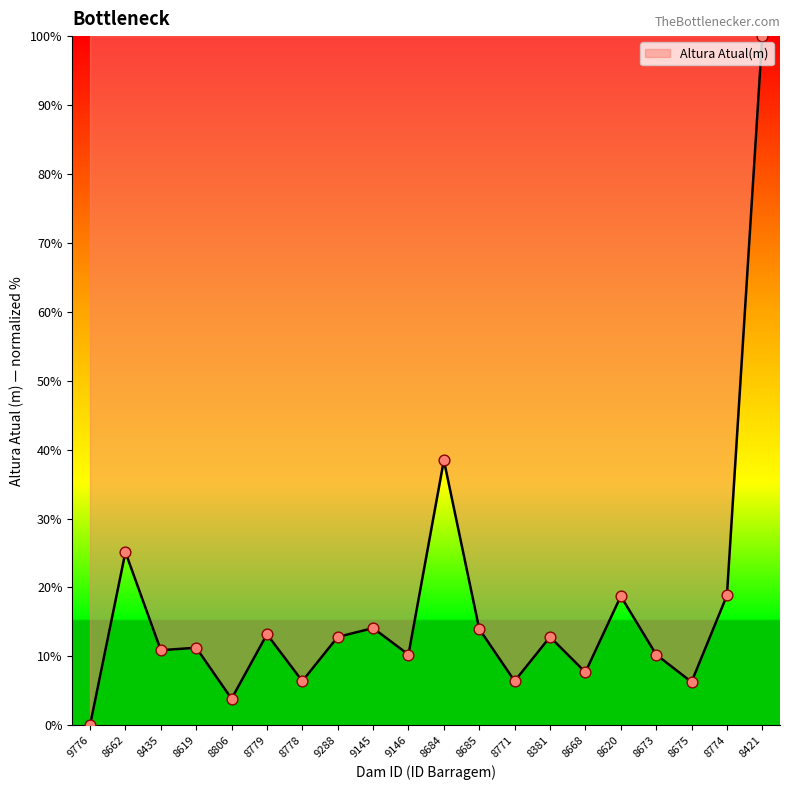

Approximately how many times larger is the value at 8620 compared to 8619?

1.7